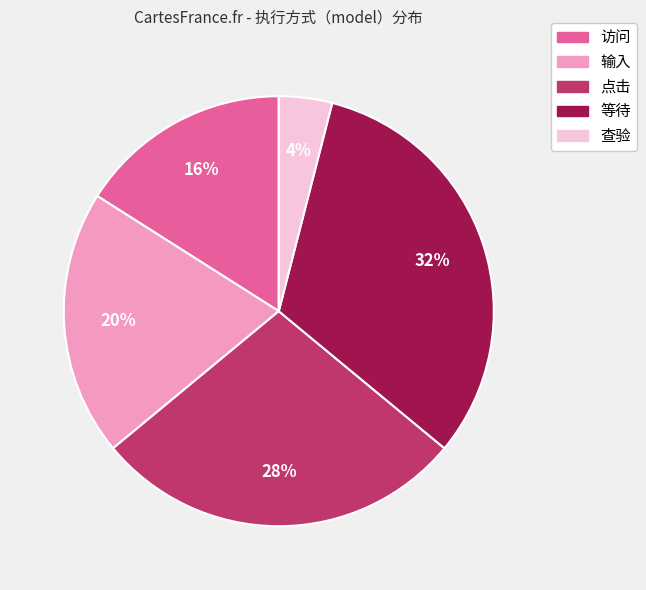

Which category has the biggest portion of the pie?

等待